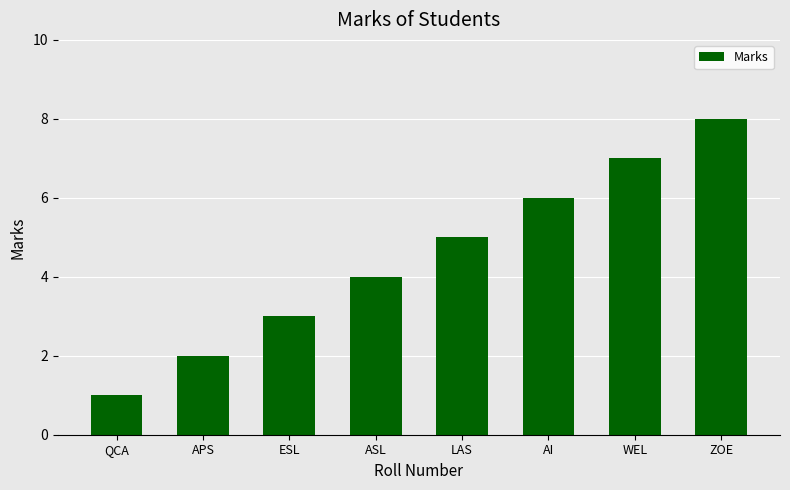

What is the difference between the values at QCA and APS?

1